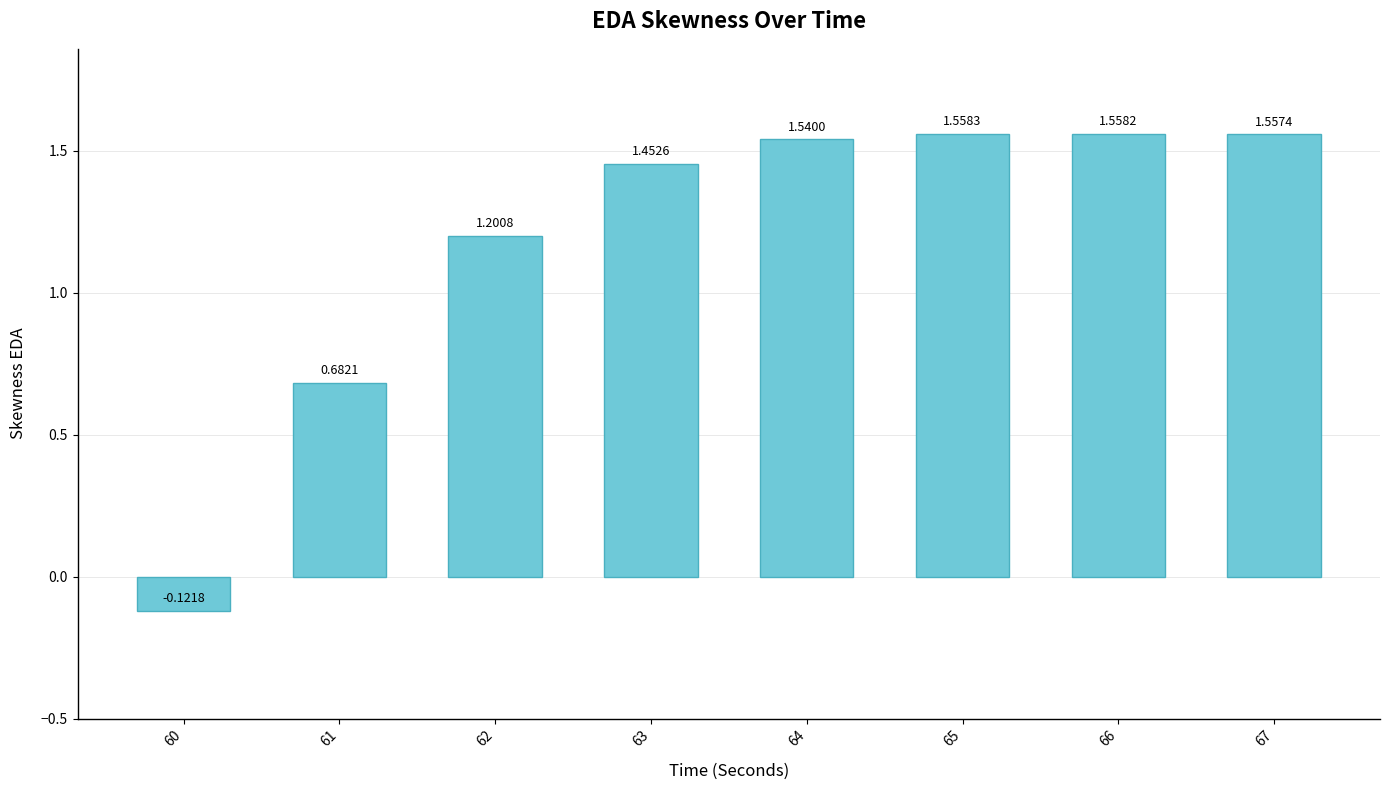

What is the average value?

1.2